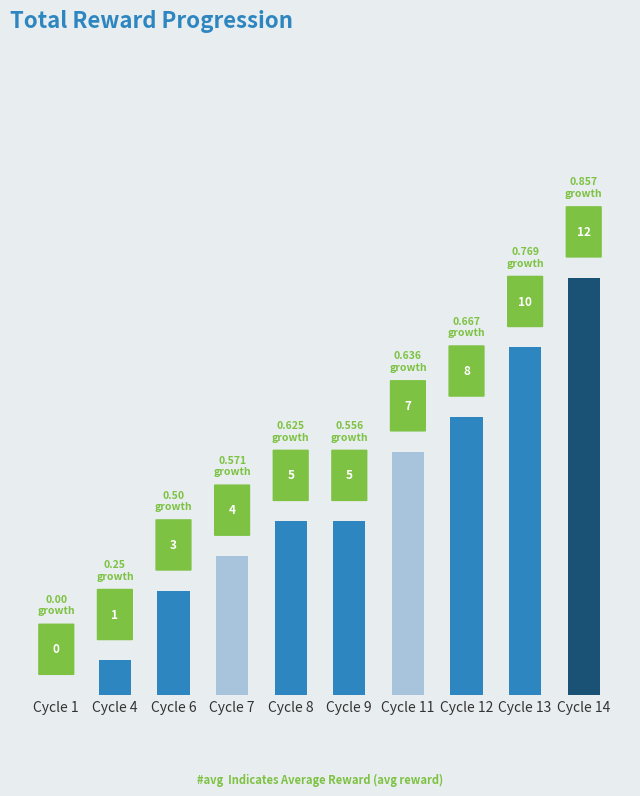

Which has a higher value, Cycle 14 or Cycle 1?

Cycle 14